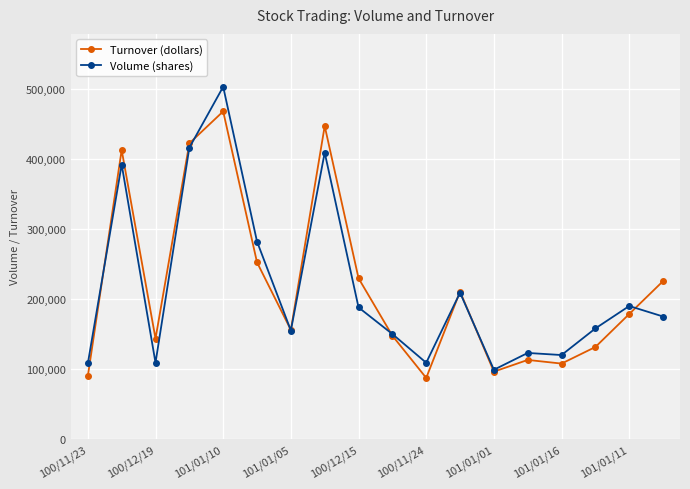

What is the greatest value displayed?

503000